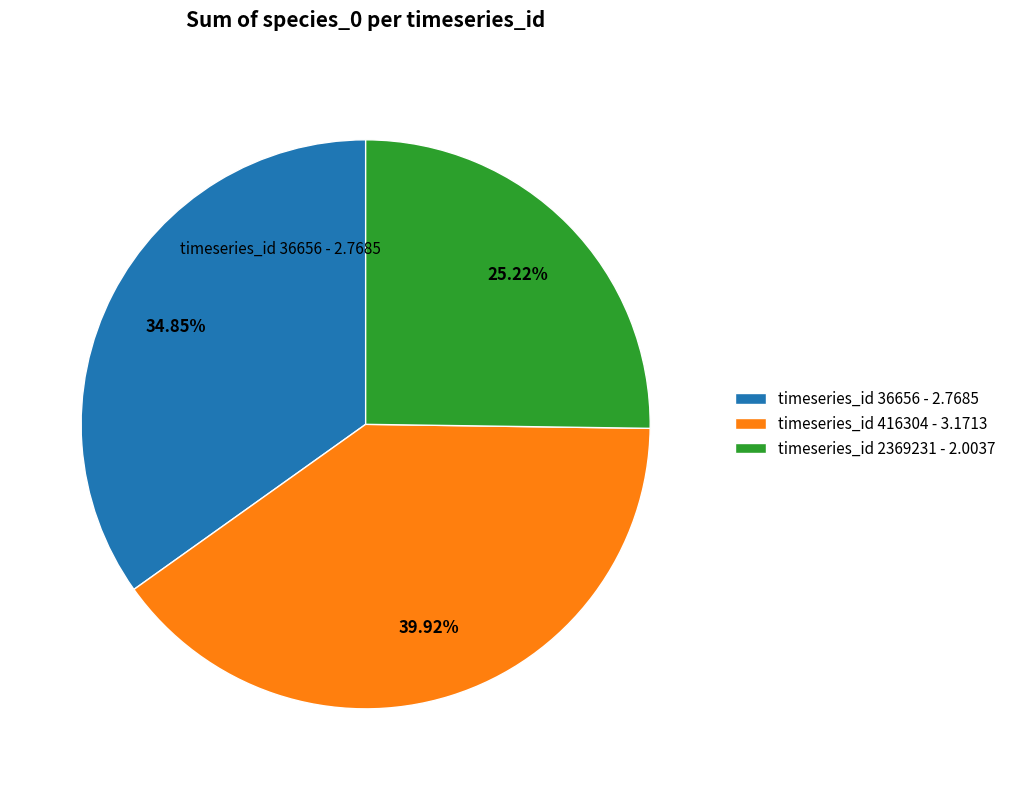

Do timeseries_id 416304 - 3.1713 and timeseries_id 36656 - 2.7685 together represent more than half of the pie?

Yes